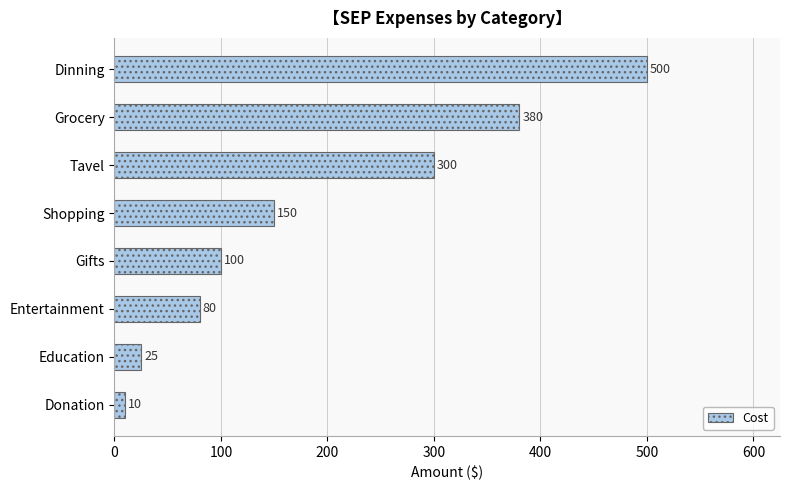

Which has a higher value, Shopping or Dinning?

Dinning